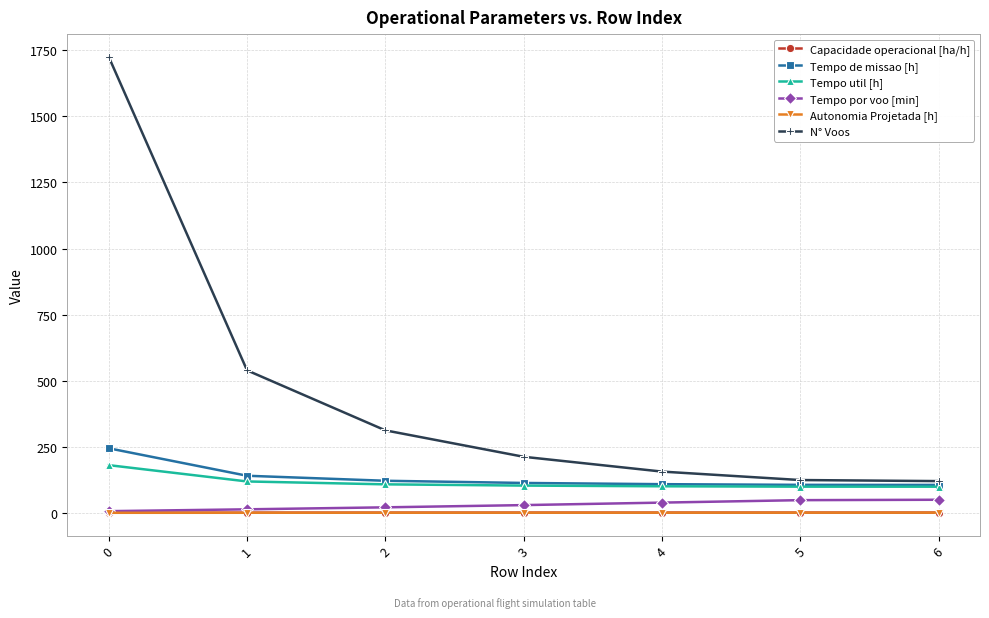

What value does the Capacidade operacional [ha/h] series have at 5?

0.9